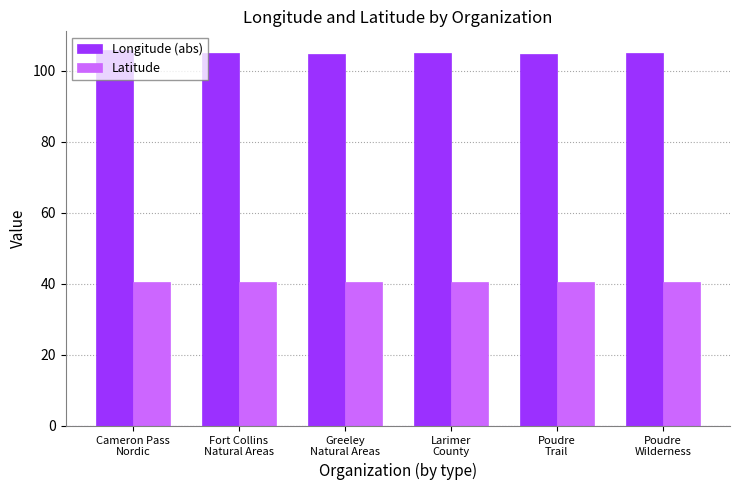

What value does the Latitude series have at Cameron Pass
Nordic?

40.5